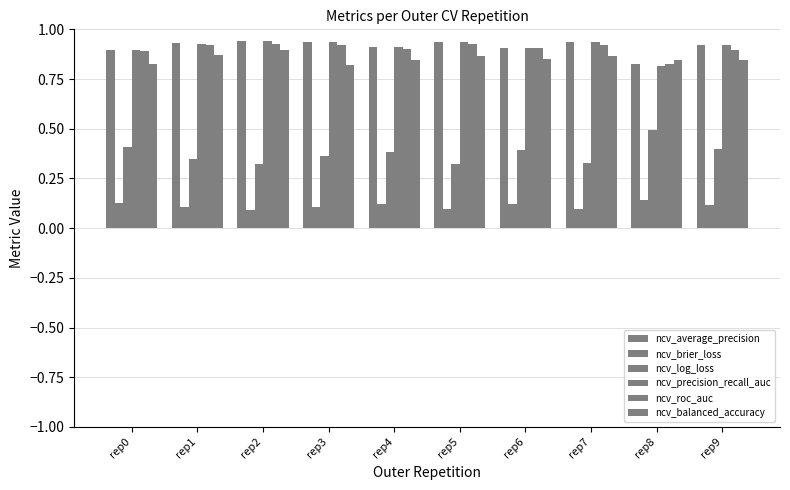

Count the number of data series in this chart.

6